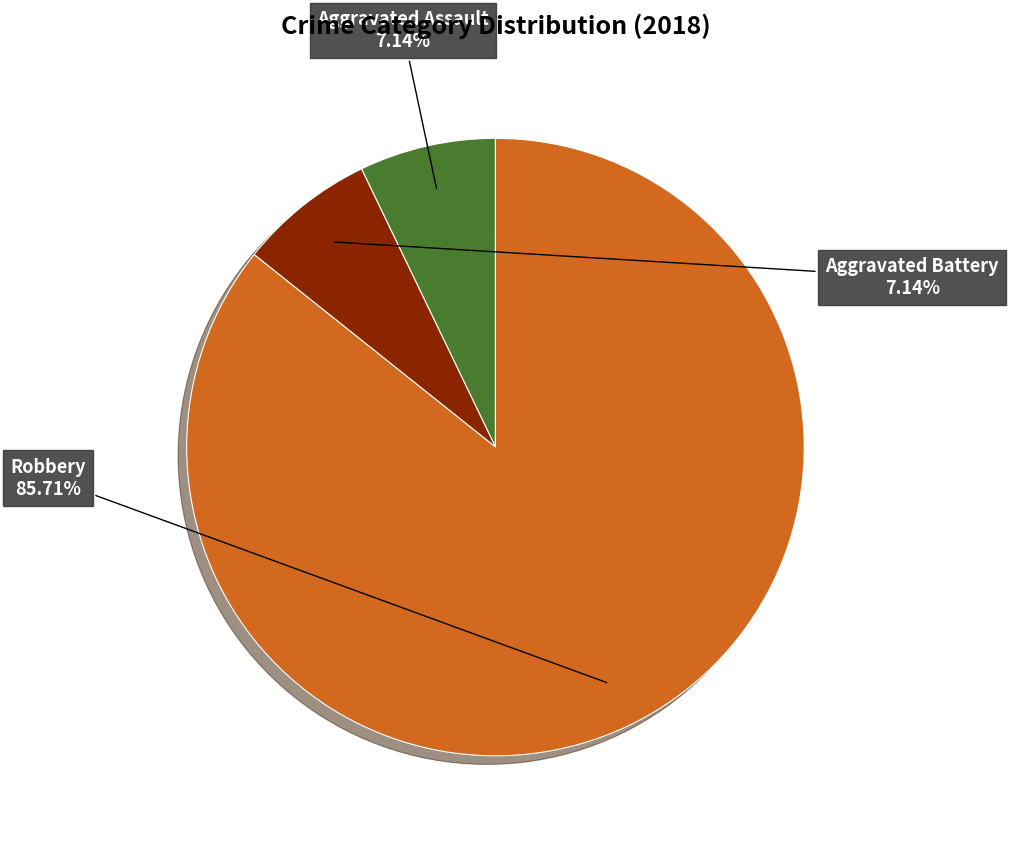

Which category has the biggest portion of the pie?

Robbery